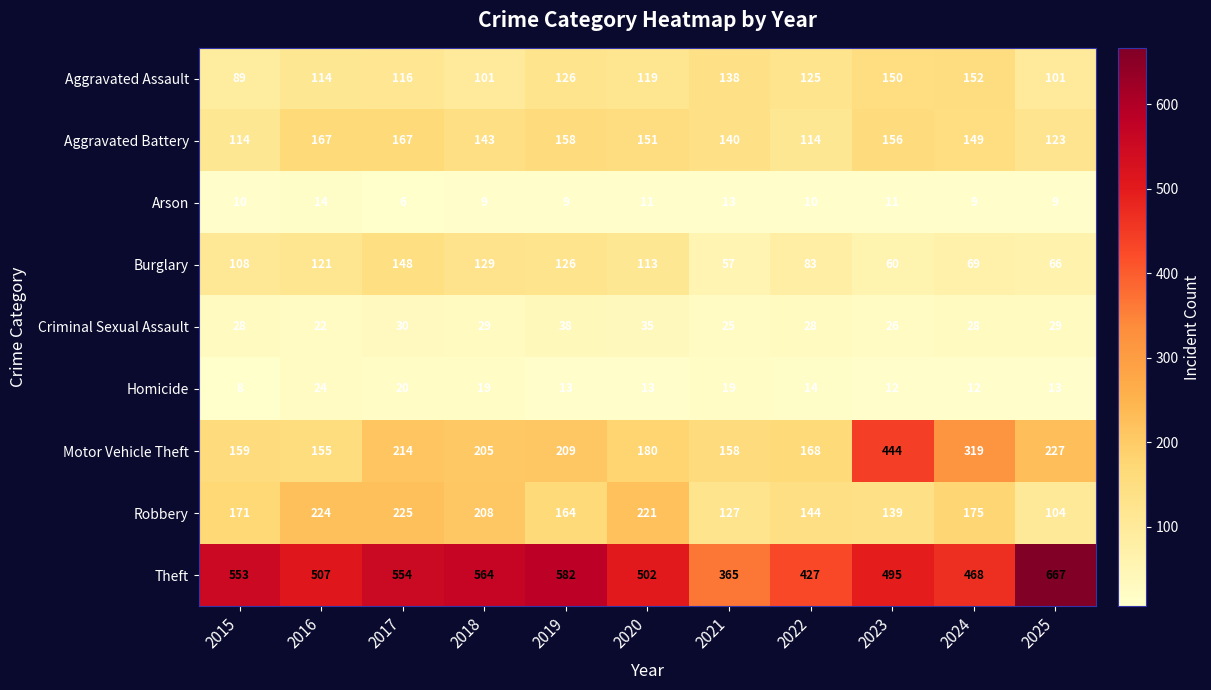

Rank the series by their maximum value, from highest to lowest.

Theft, Motor Vehicle Theft, Robbery, Aggravated Battery, Aggravated Assault, Burglary, Criminal Sexual Assault, Homicide, Arson